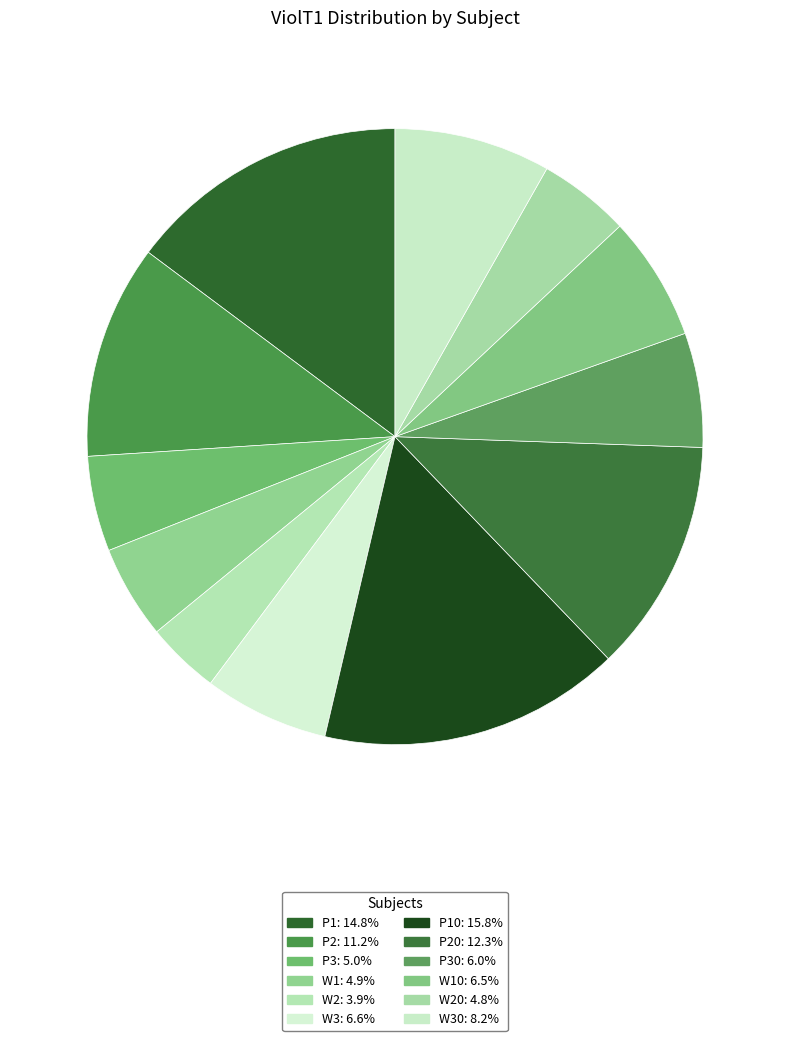

Is there a majority slice in this chart?

No